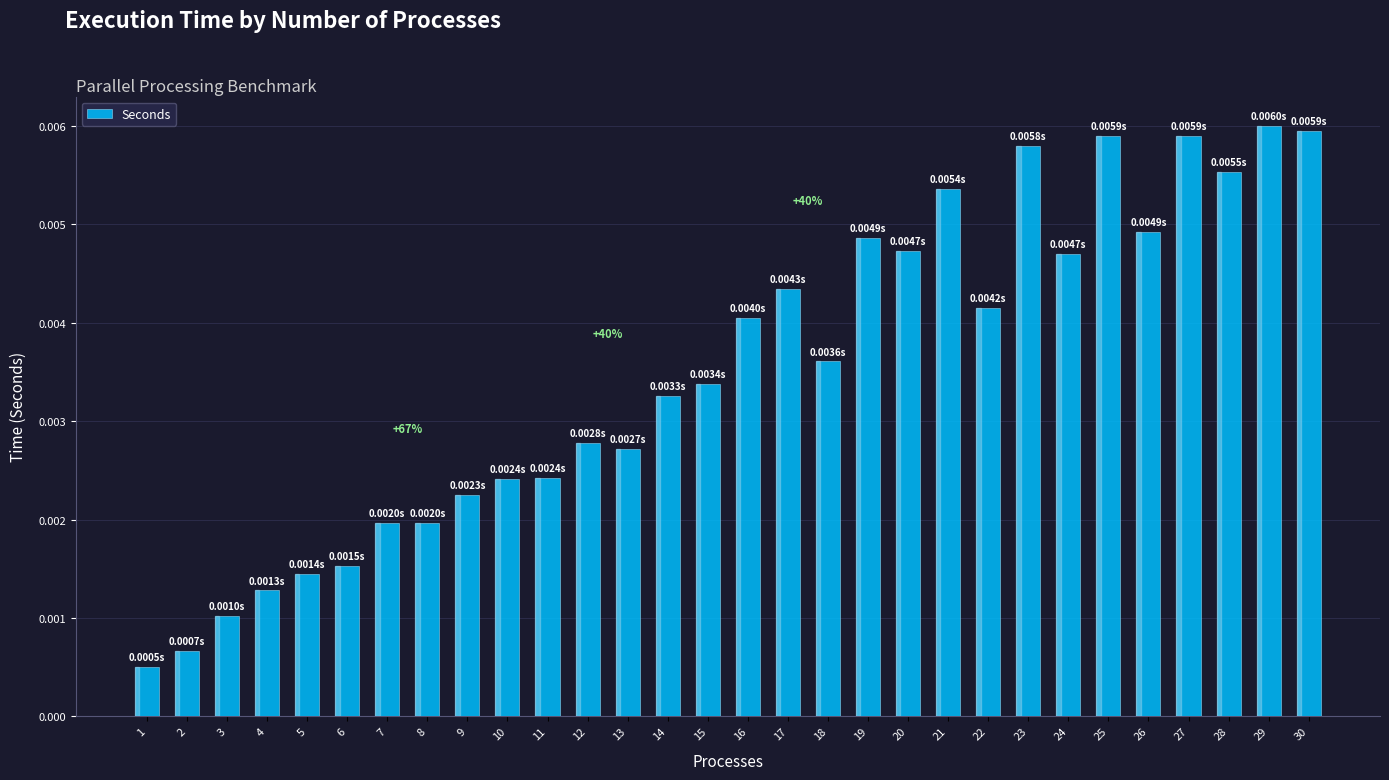

Which label corresponds to the smallest value in the chart?

1